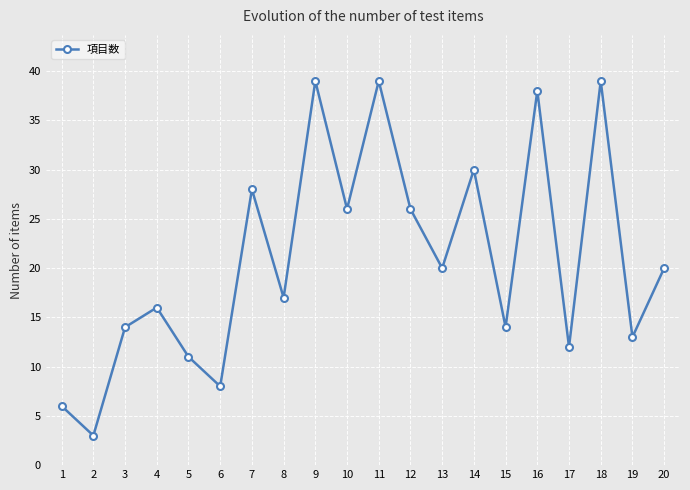

What is the difference between the maximum and minimum values?

36